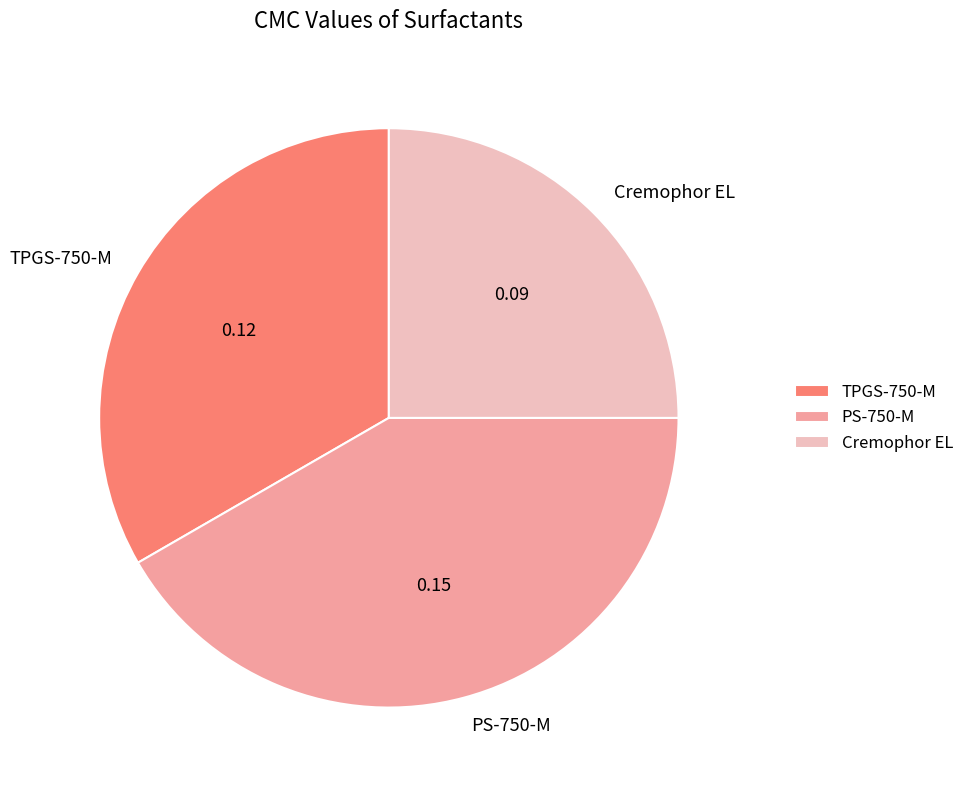

How many segments does this pie chart have?

3